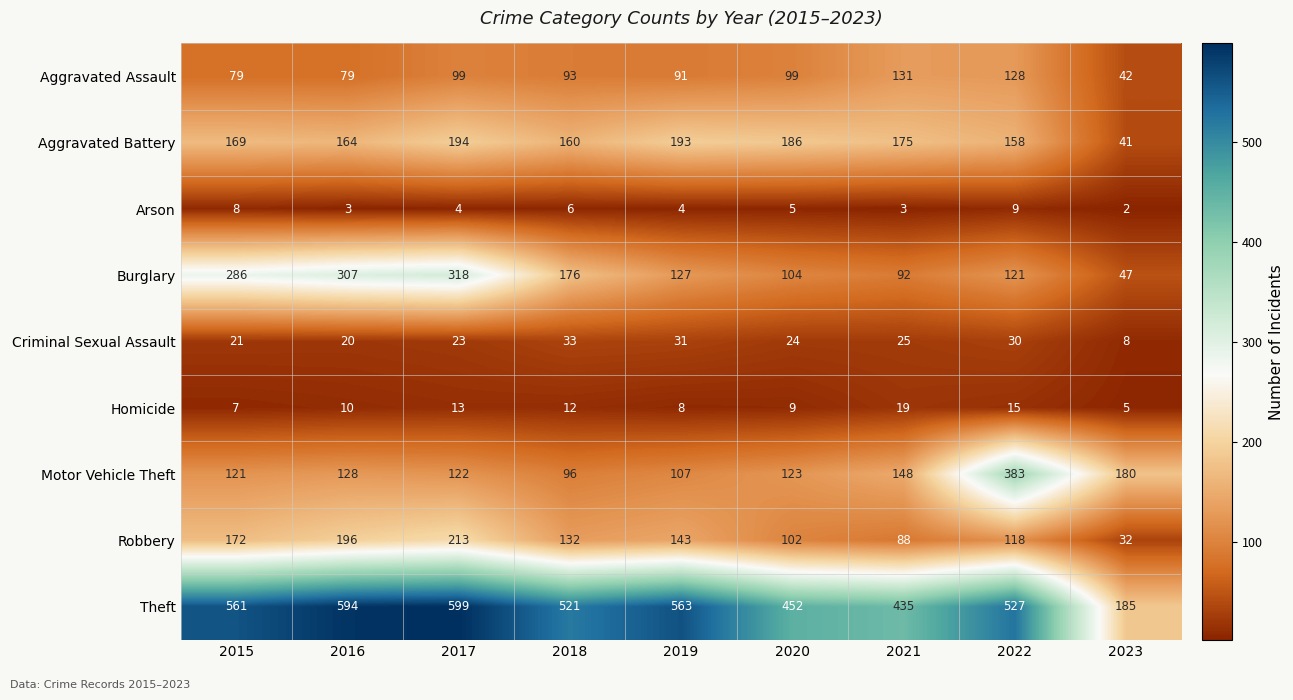

True or false: Robbery has a value of 172 at 2015.

True